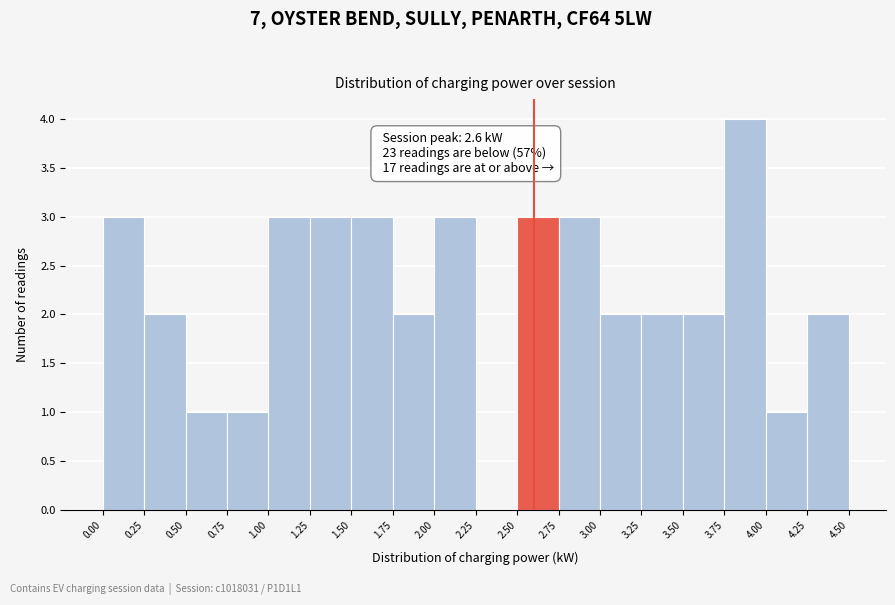

Which range on the x-axis has the tallest bar?

3.75 to 4.00